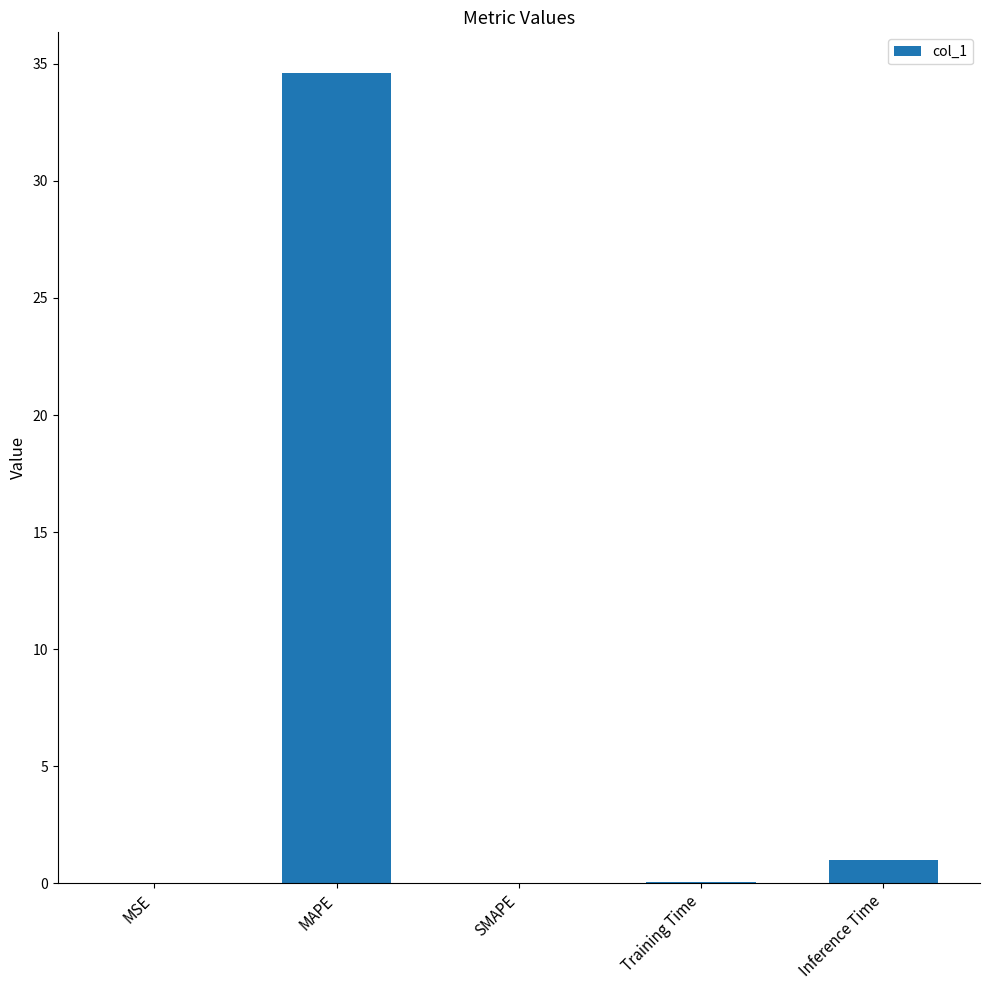

What is the change in value from SMAPE to Inference Time?

+1.0